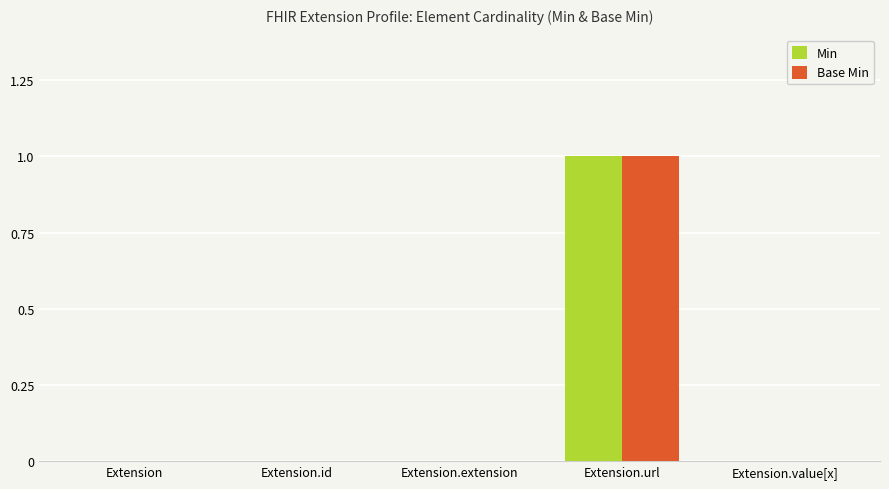

At which category is the sum across all series the highest?

Extension.url